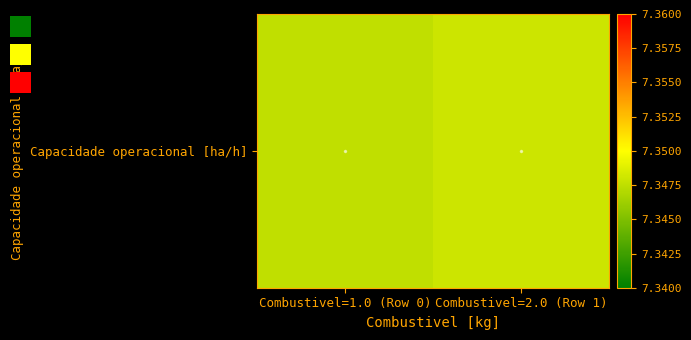

Rank the categories by value from highest to lowest.

Combustivel=2.0 (Row 1), Combustivel=1.0 (Row 0)